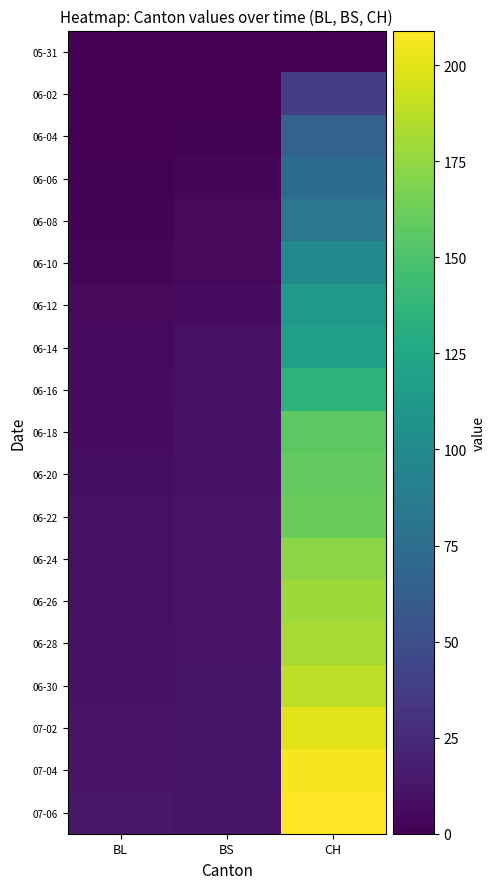

Reading left to right, list all the values displayed in this chart.

05-31: BL=0	BS=0	CH=0
06-02: BL=0	BS=0	CH=38
06-04: BL=0	BS=1	CH=66
06-06: BL=1	BS=3	CH=74
06-08: BL=2	BS=5	CH=84
06-10: BL=4	BS=5	CH=100
06-12: BL=5	BS=7	CH=113
06-14: BL=6	BS=9	CH=119
06-16: BL=7	BS=9	CH=135
06-18: BL=7	BS=10	CH=156
06-20: BL=8	BS=10	CH=159
06-22: BL=9	BS=11	CH=162
06-24: BL=9	BS=11	CH=173
06-26: BL=9	BS=11	CH=178
06-28: BL=10	BS=11	CH=182
06-30: BL=10	BS=12	CH=188
07-02: BL=11	BS=12	CH=200
07-04: BL=11	BS=12	CH=206
07-06: BL=14	BS=12	CH=209